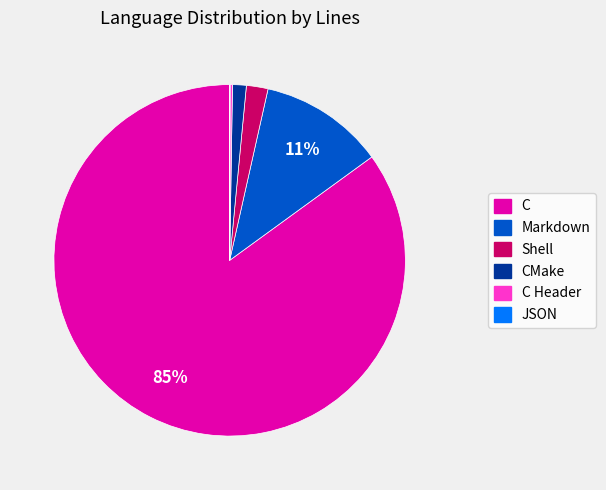

Is there any slice that represents more than half of the pie?

Yes